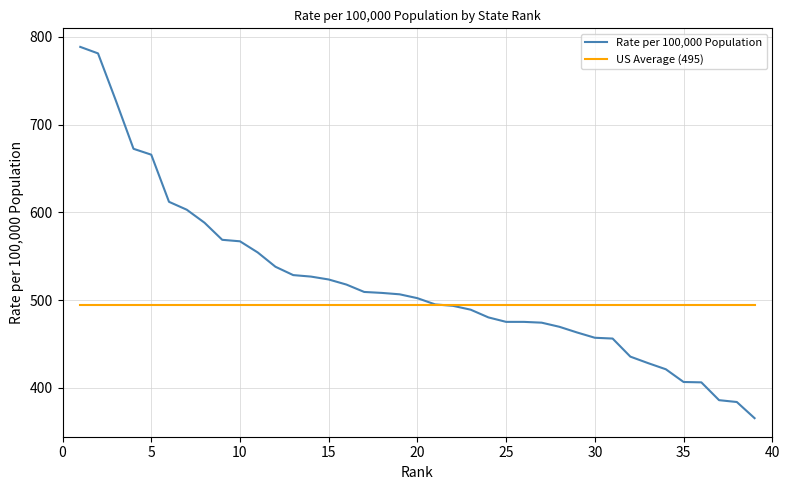

Which series has the largest total across all categories?

Rate per 100,000 Population